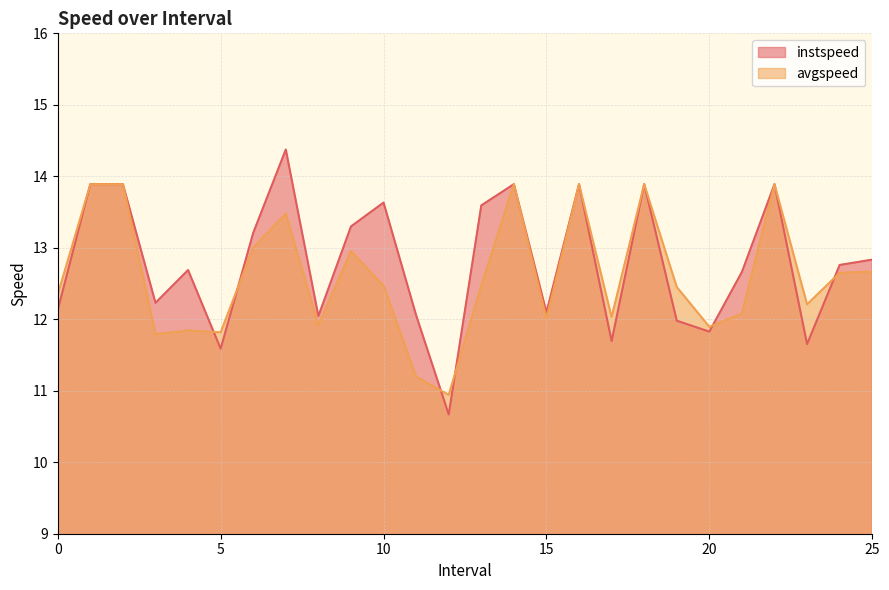

Rank the series by their maximum value, from highest to lowest.

instspeed, avgspeed